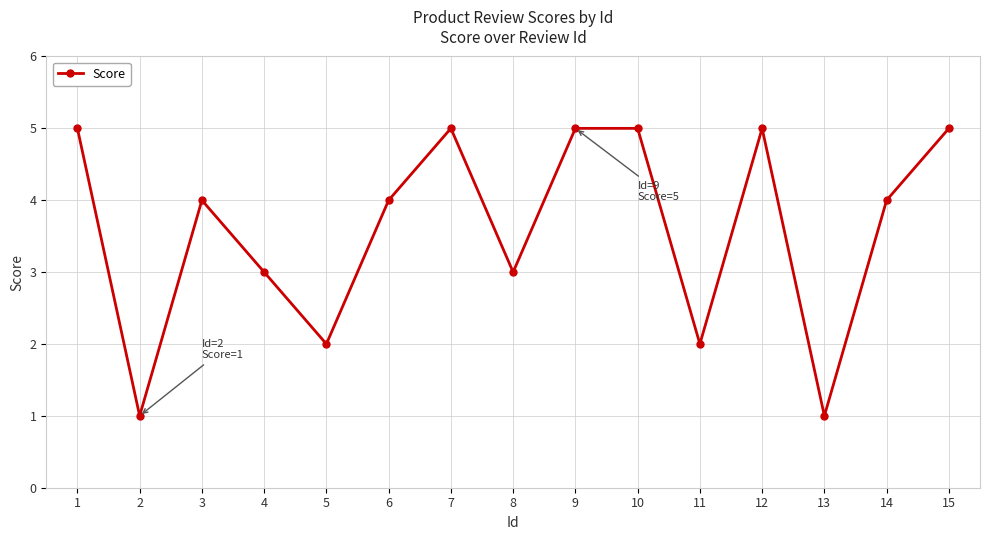

What is the sum of all values?

54